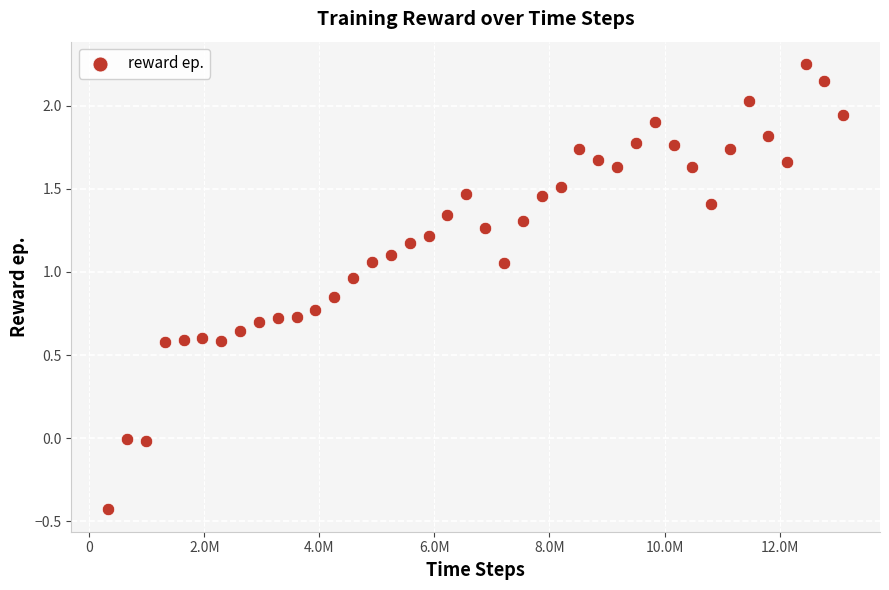

What is the range of Y values (max minus min)?

2.7